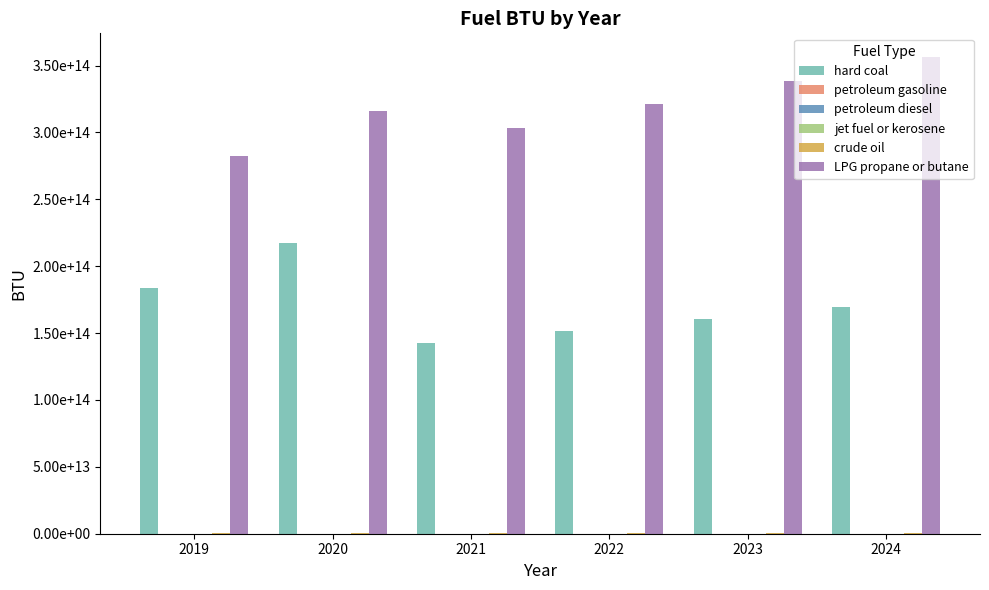

What is the approximate value of petroleum gasoline at 2021, to the nearest 100?

136518521900